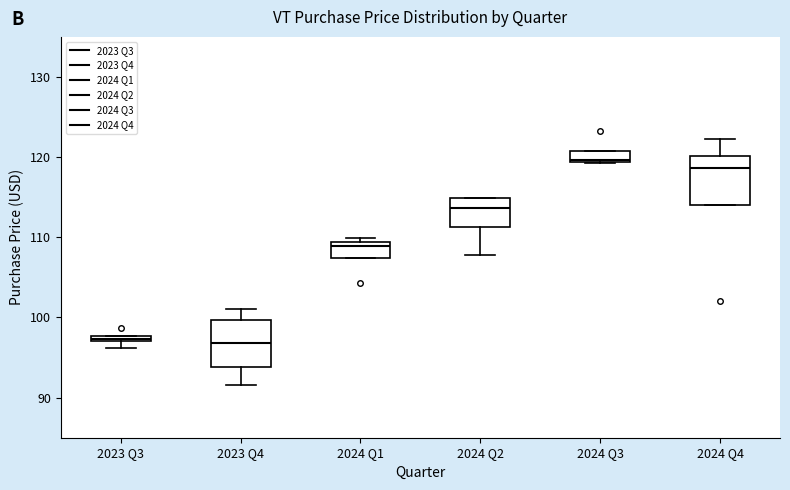

Where is the upper edge of the box for 2024 Q3 on the y-axis? The values are not printed on the chart, so give them approximately, as read against the axis.

121